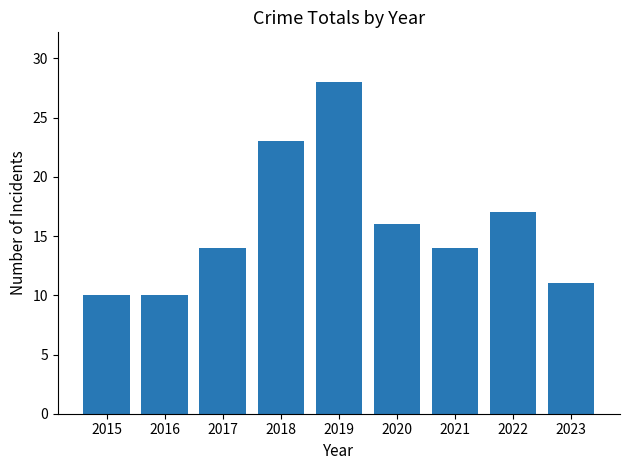

Count the number of data series in this chart.

1